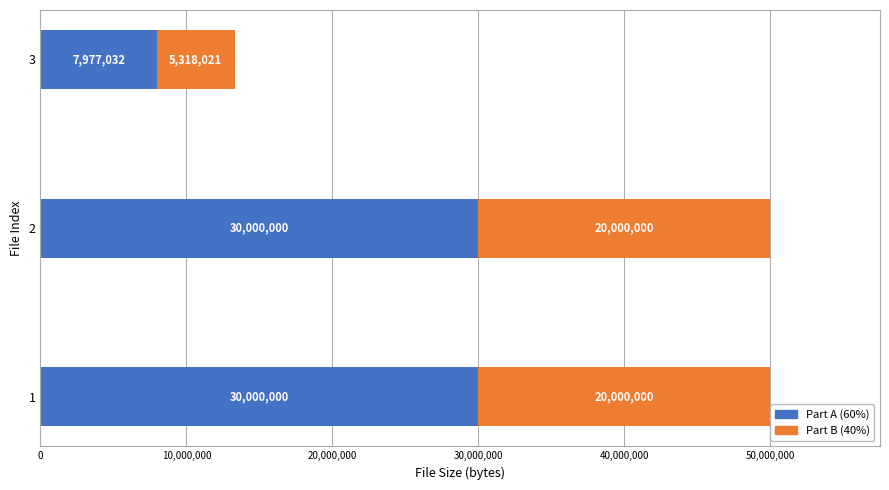

What is the total value across all series at 2?

50000000.0